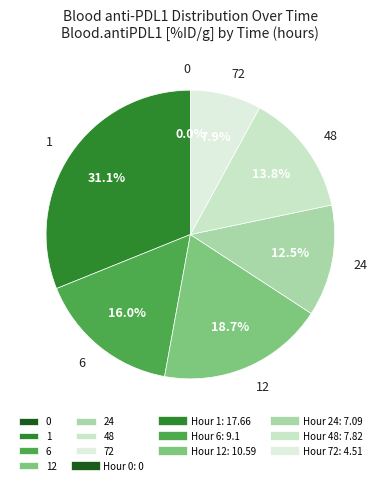

Is there a majority slice in this chart?

No